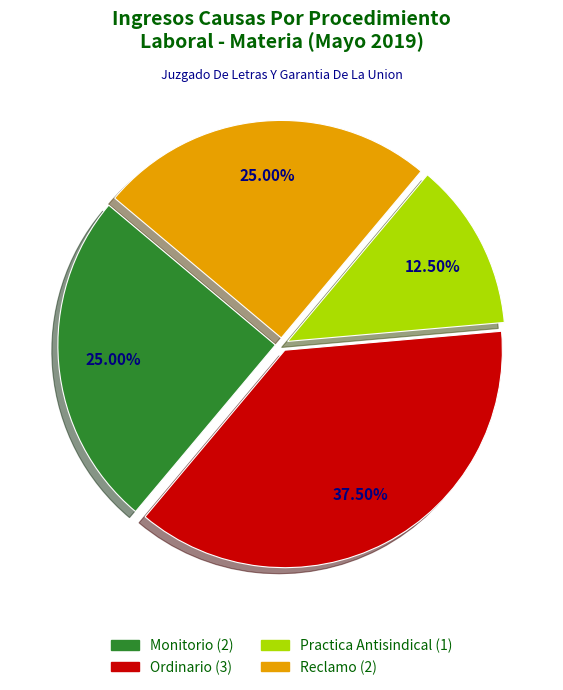

Is there any slice that represents more than half of the pie?

No